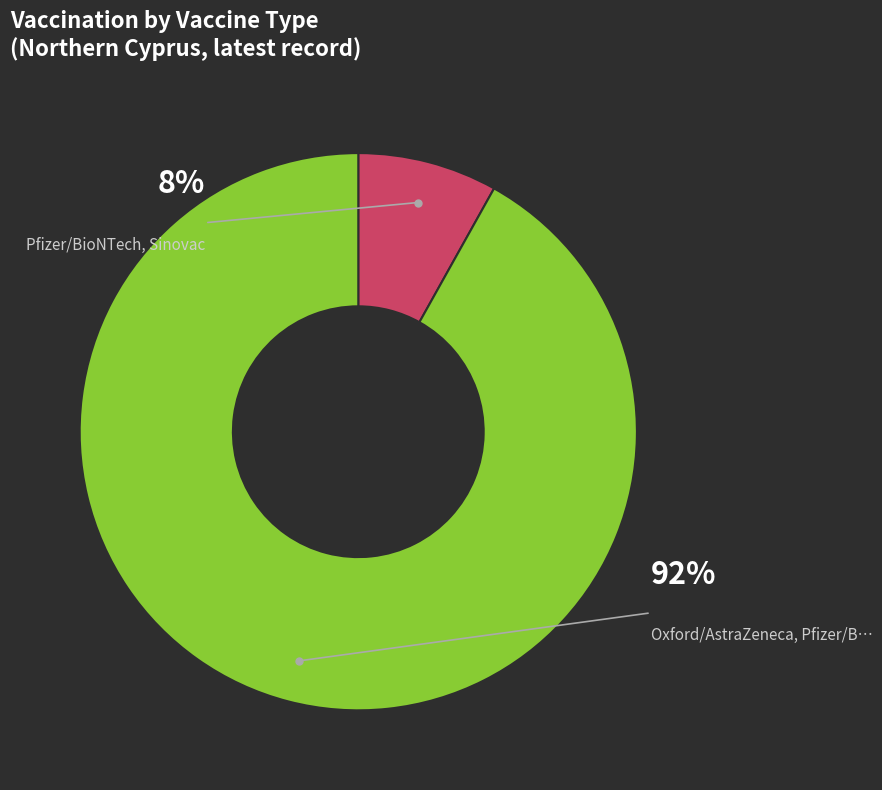

To the nearest percent, what portion does Pfizer/BioNTech, Sinovac represent?

8%